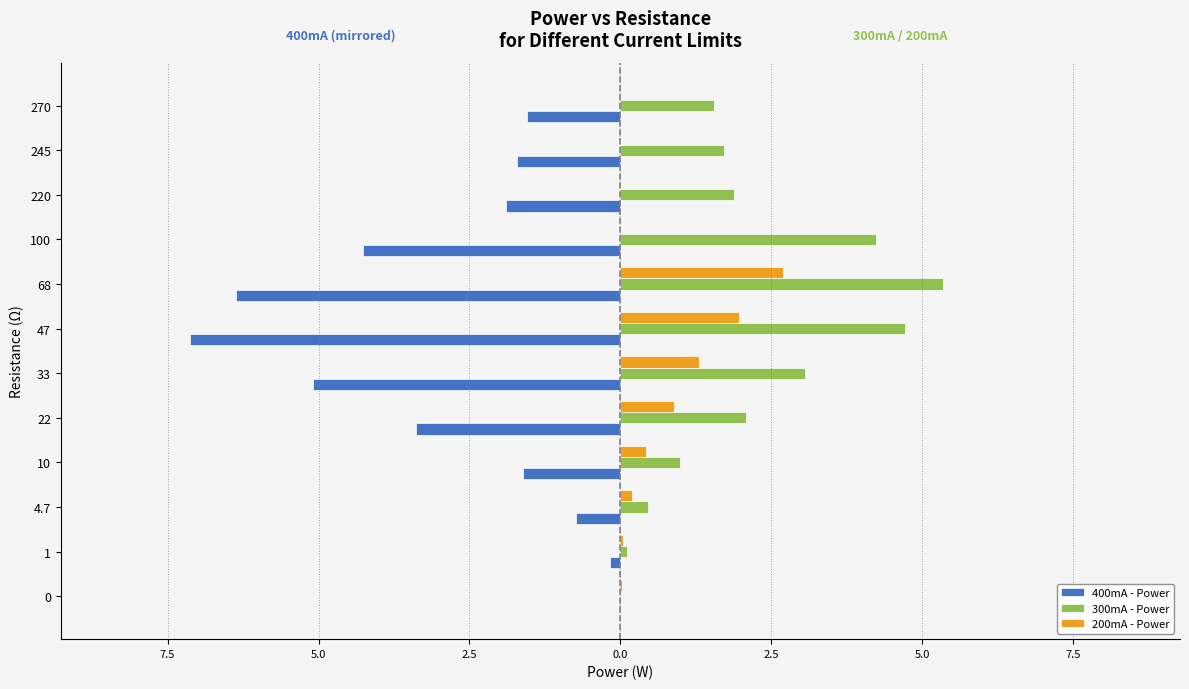

What are all the series names shown in the legend?

400mA - Power, 300mA - Power, 200mA - Power